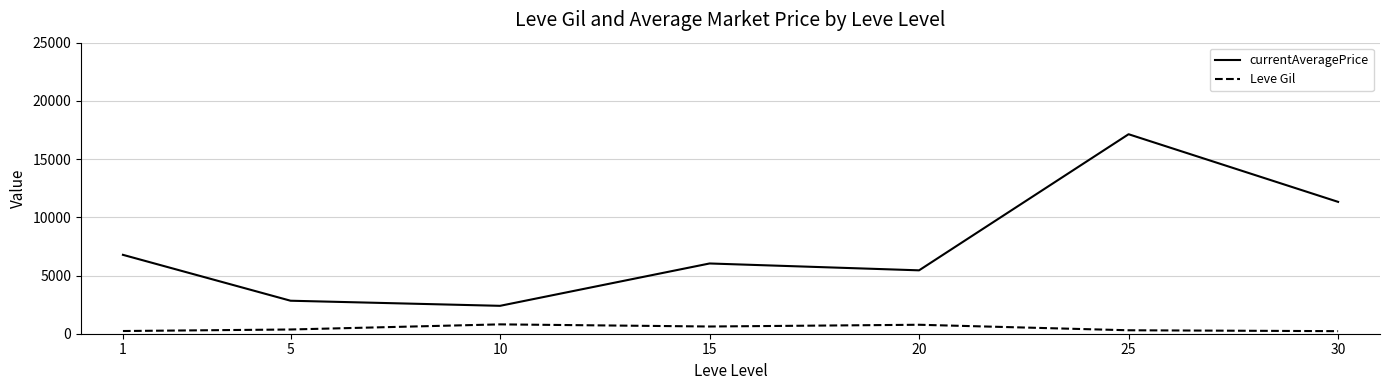

Is it true that Leve Gil equals 363.3 at 5?

True